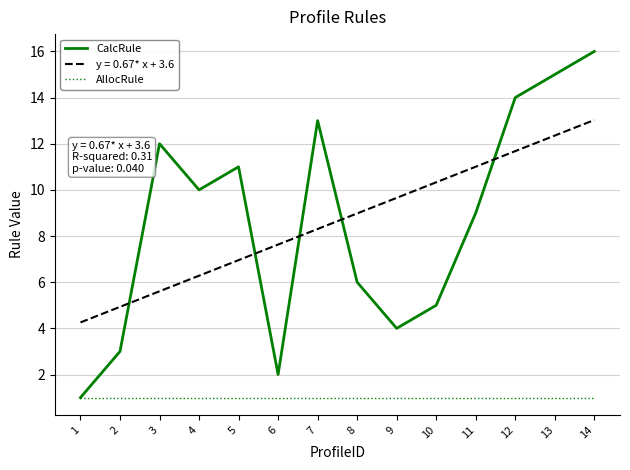

What is the total value across all series at 8?

16.0